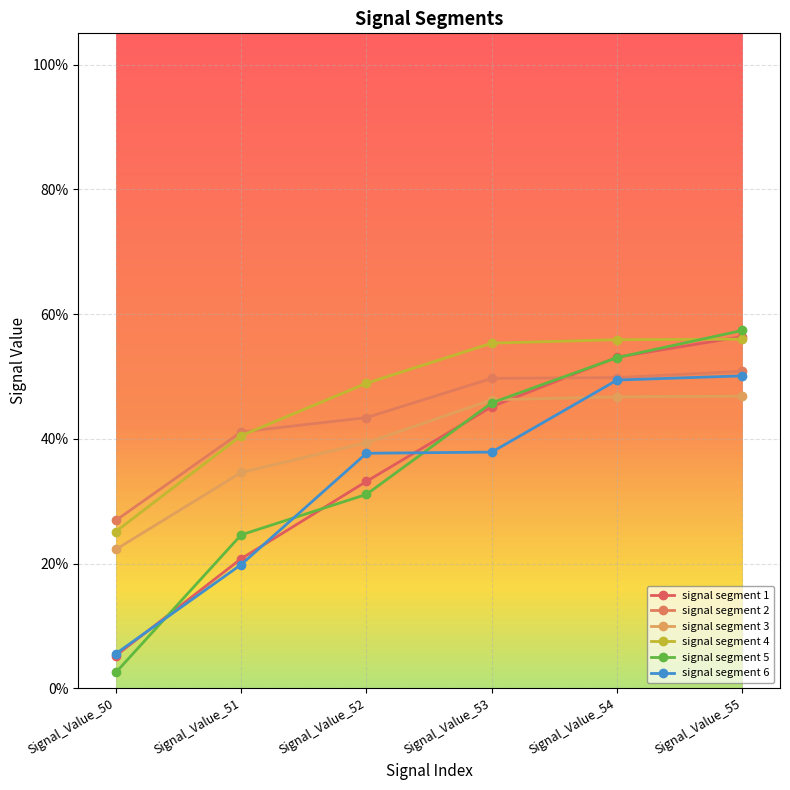

What is the value of the signal segment 5 point at the 5th from the left?

0.5